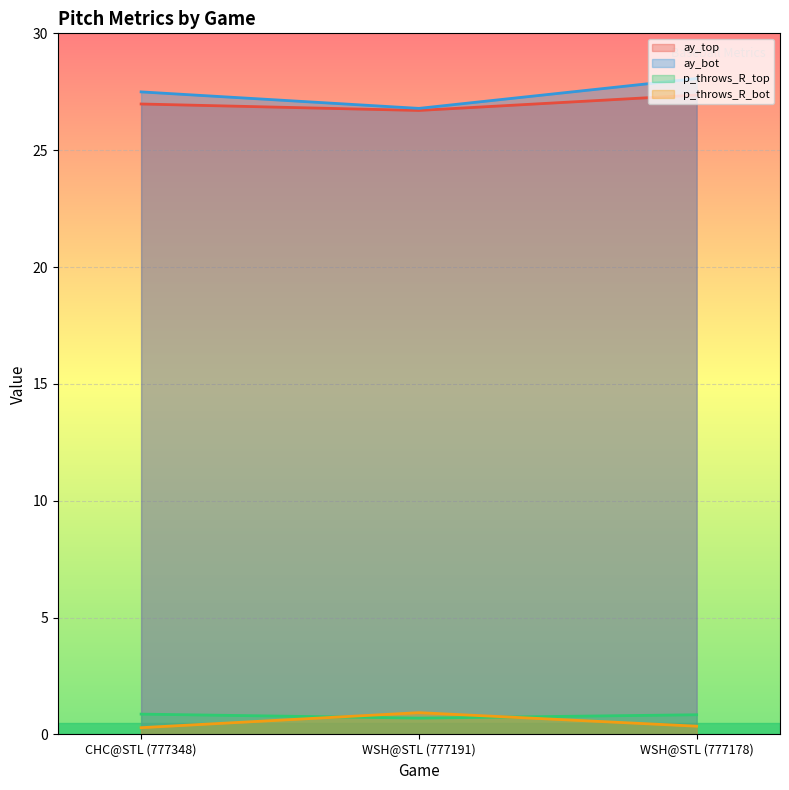

How many distinct data groups are displayed?

4